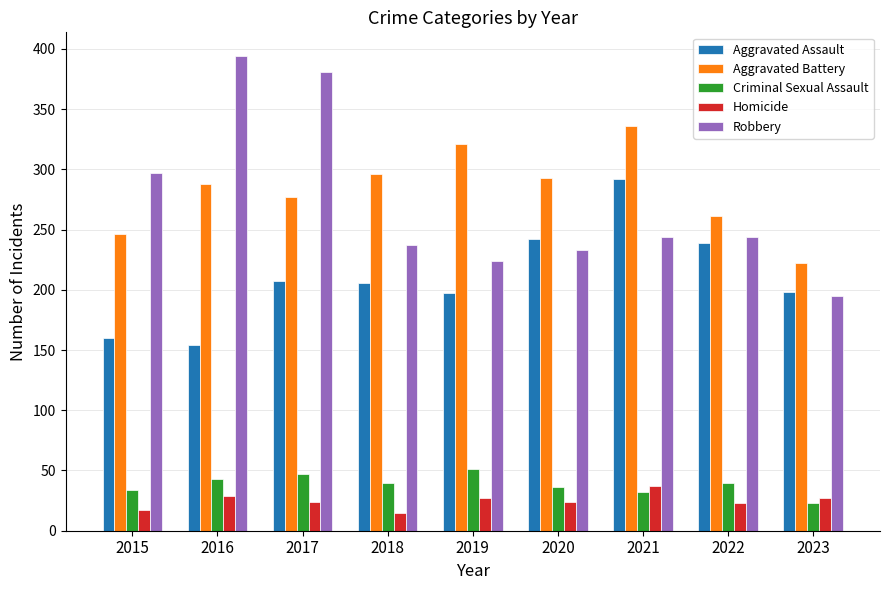

How many bars are there in total?

45